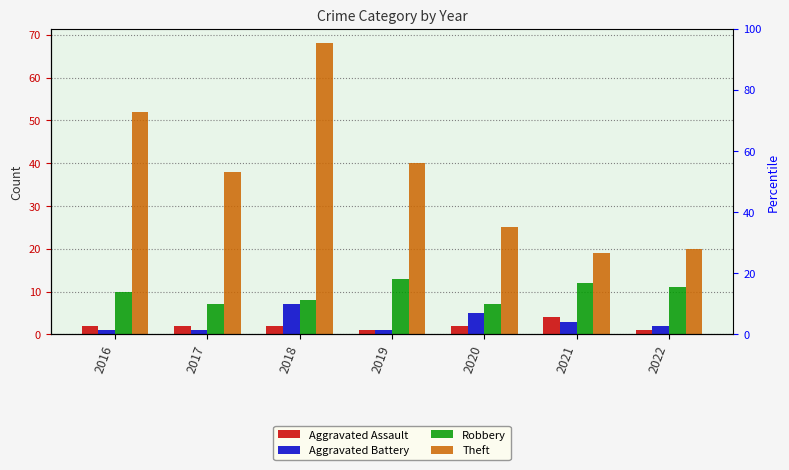

How many groups of bars are there?

7